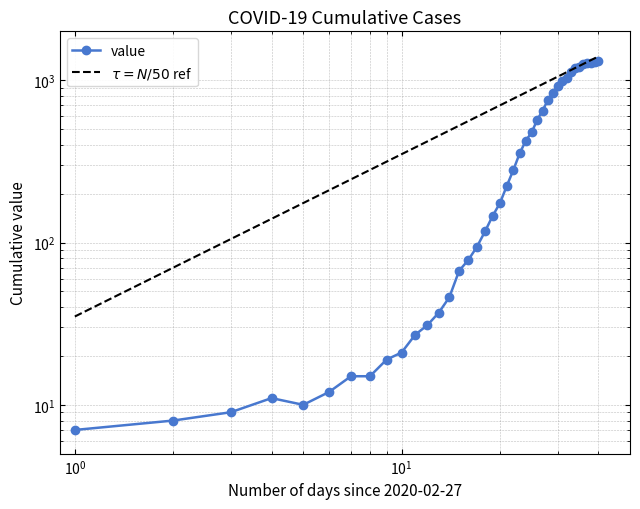

What is the smallest value displayed?

7